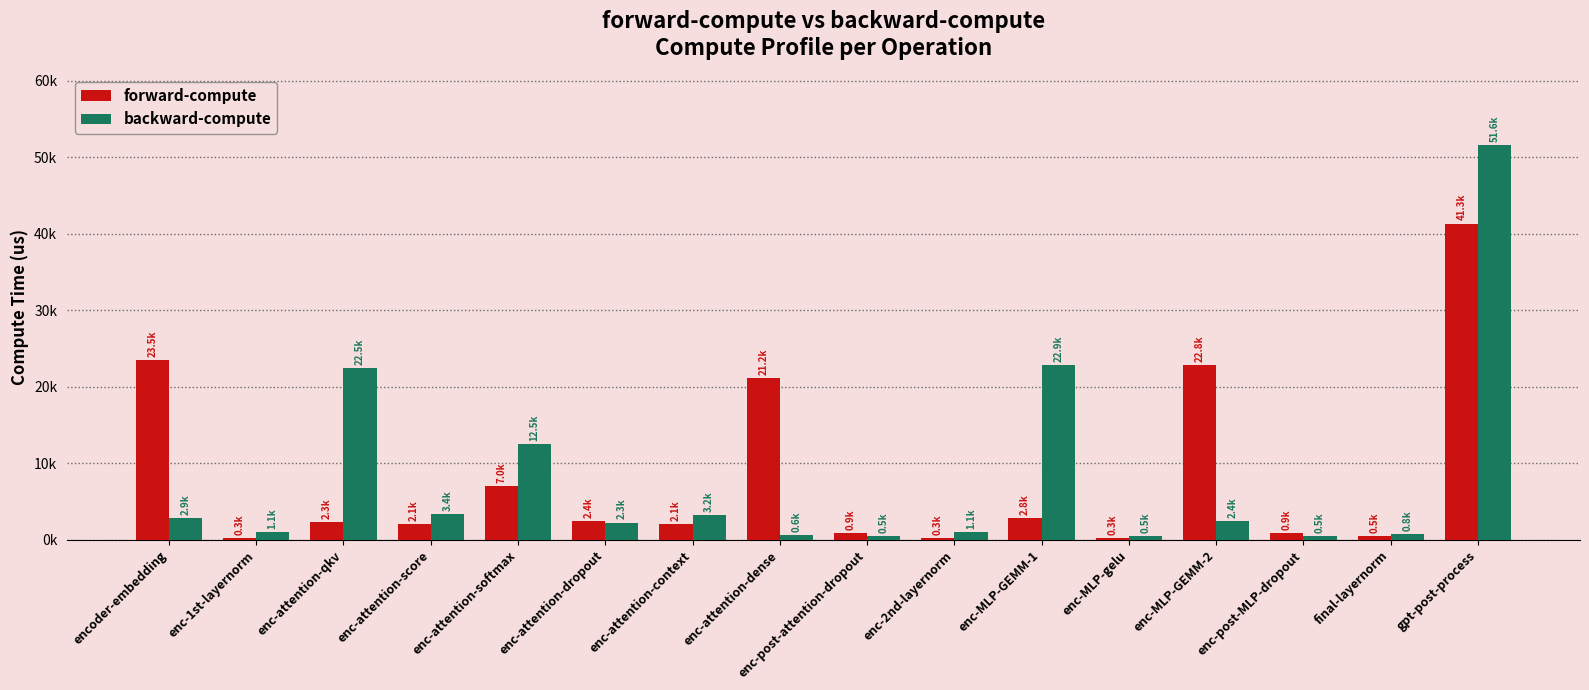

List the labels in order of forward-compute value, largest first.

gpt-post-process, encoder-embedding, enc-MLP-GEMM-2, enc-attention-dense, enc-attention-softmax, enc-MLP-GEMM-1, enc-attention-dropout, enc-attention-qkv, enc-attention-context, enc-attention-score, enc-post-MLP-dropout, enc-post-attention-dropout, final-layernorm, enc-MLP-gelu, enc-1st-layernorm, enc-2nd-layernorm